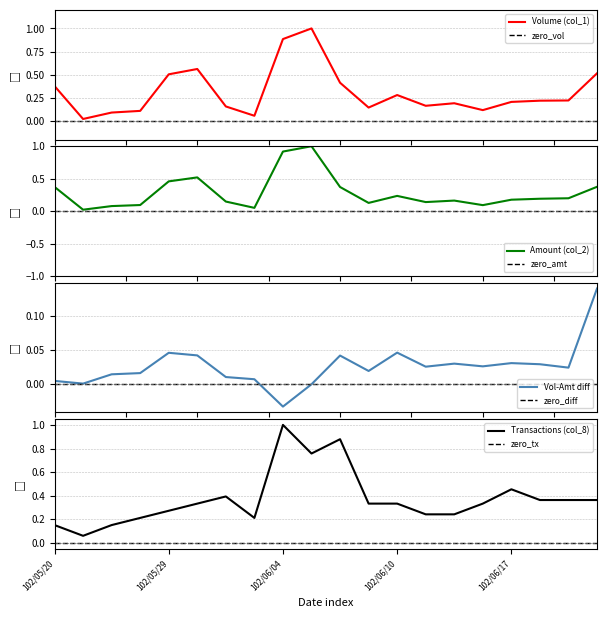

Is the value of Transactions (col_8) at 102/06/17 greater than the value of Amount (col_2) at 102/06/11?

Yes